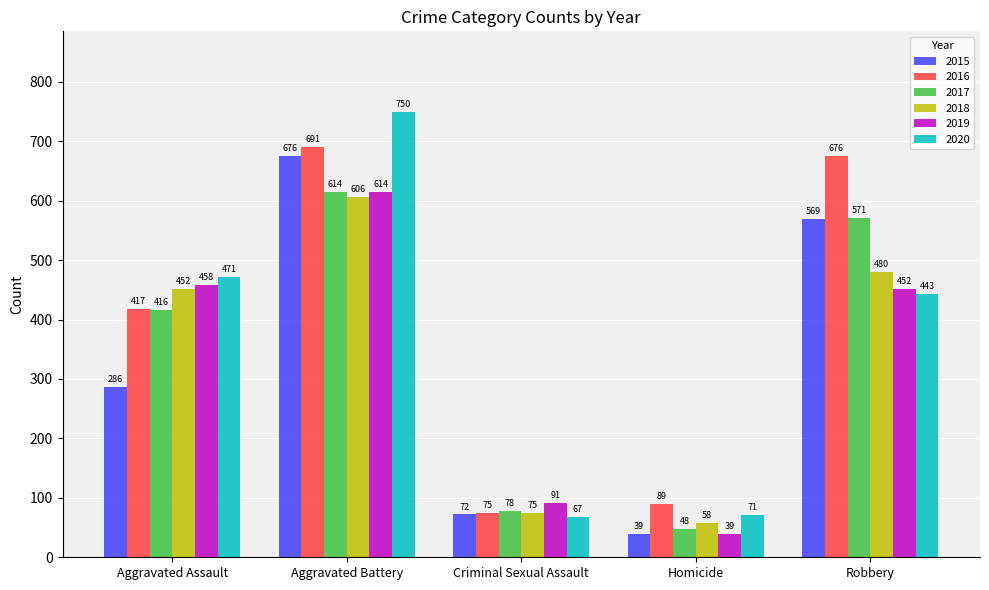

True or false: 2019 has a value of 458 at Aggravated Assault.

True